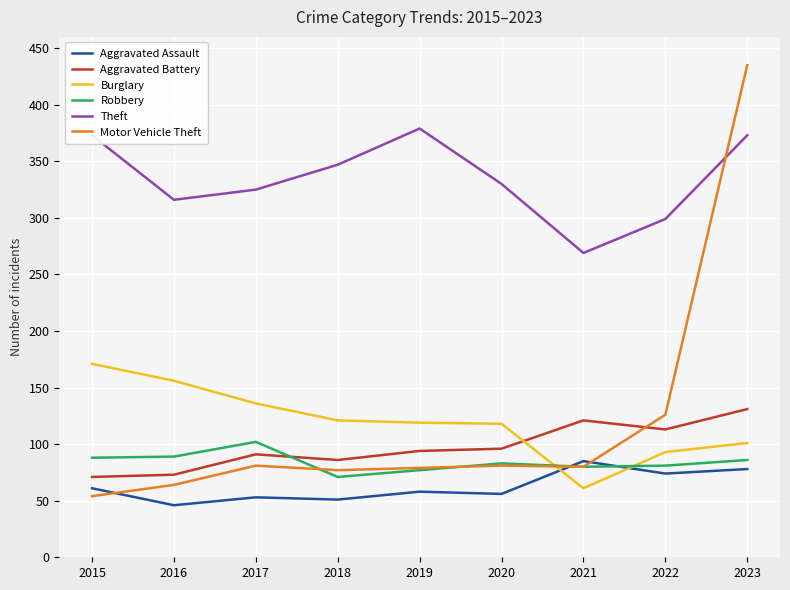

How many categories are shown in the chart?

9